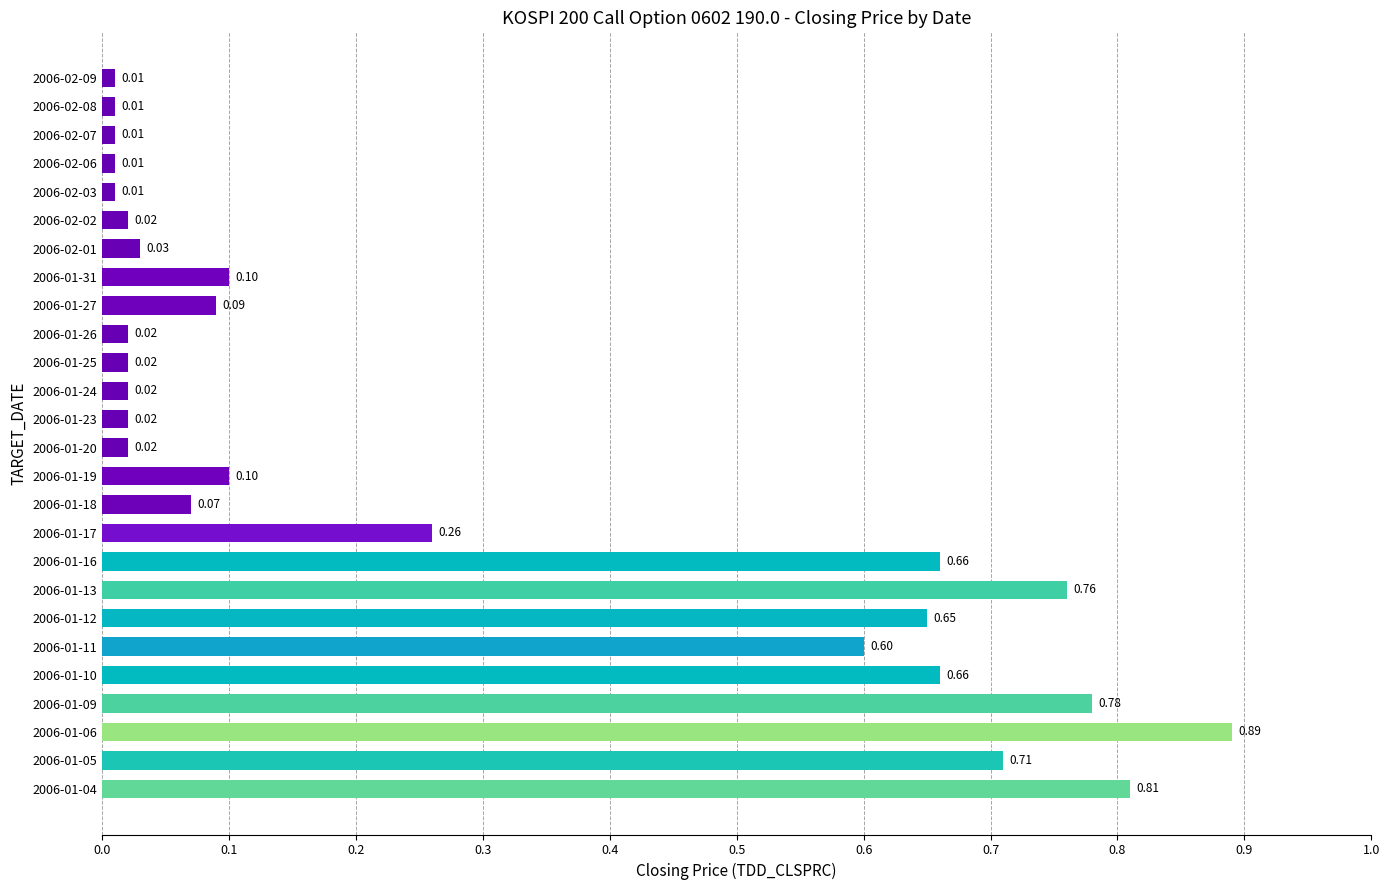

What is the sum of all values?

7.3